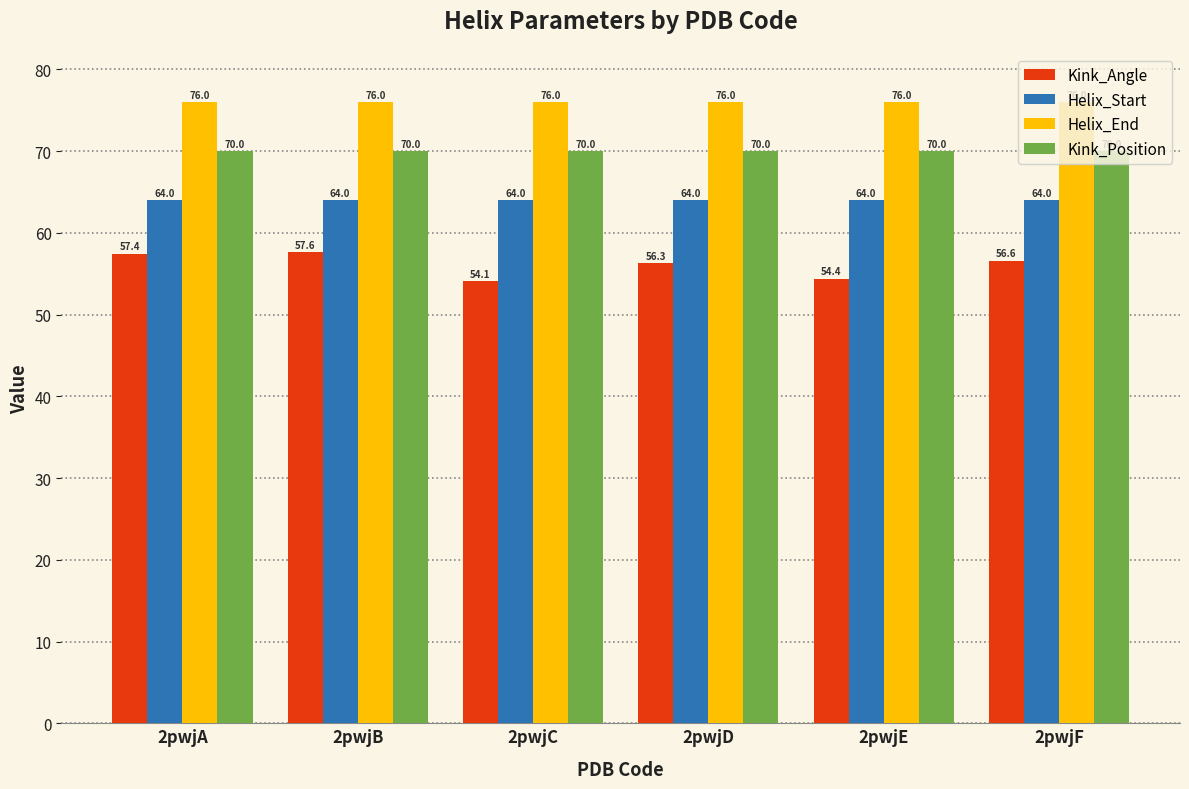

Which series has the largest range (max minus min)?

Kink_Angle